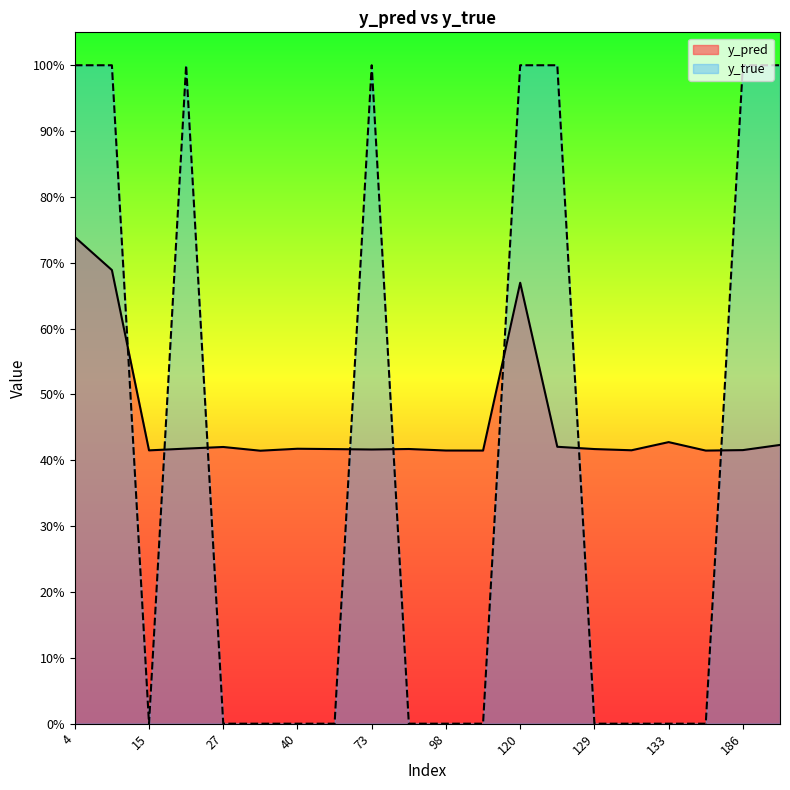

What are all the series names shown in the legend?

y_pred, y_true